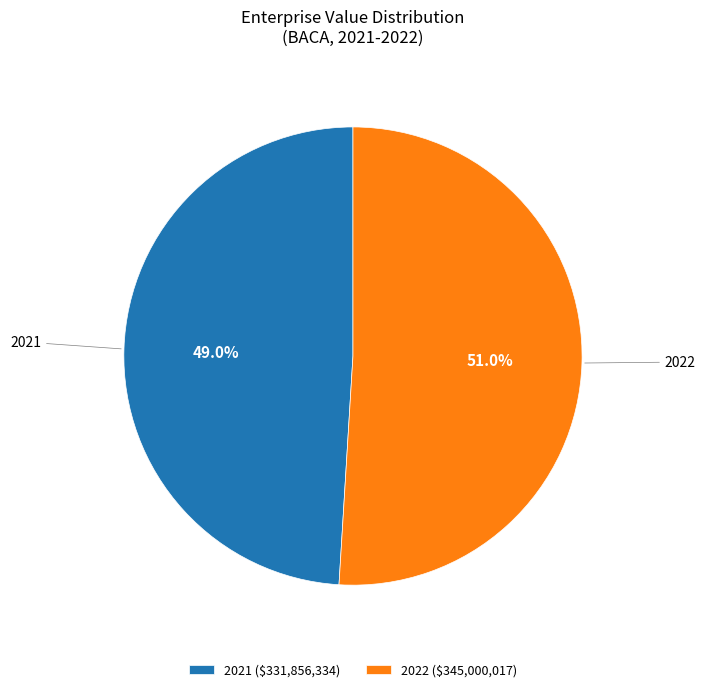

Is there any slice that represents more than half of the pie?

Yes